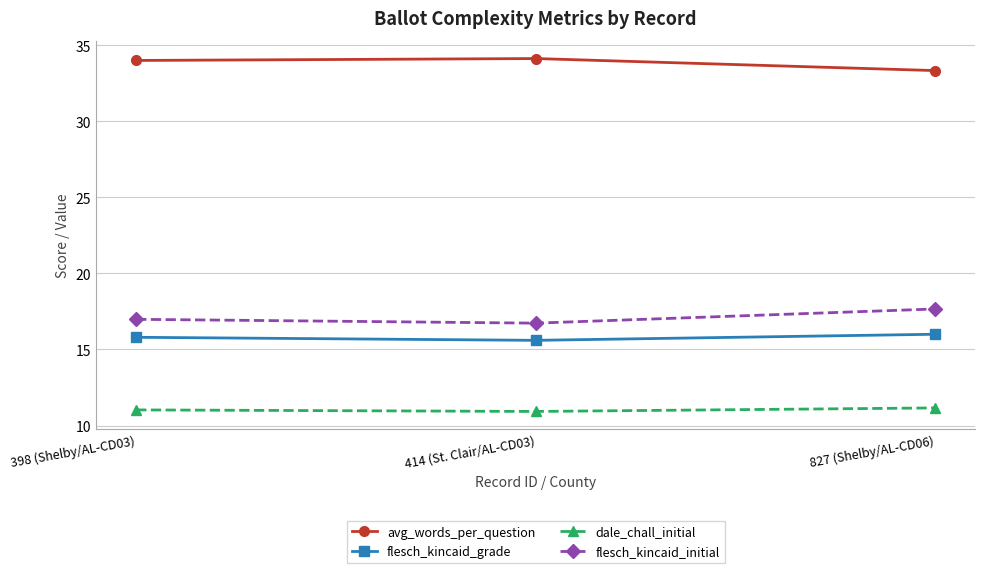

Rank the series at 827 (Shelby/AL-CD06) from highest to lowest value.

avg_words_per_question, flesch_kincaid_initial, flesch_kincaid_grade, dale_chall_initial